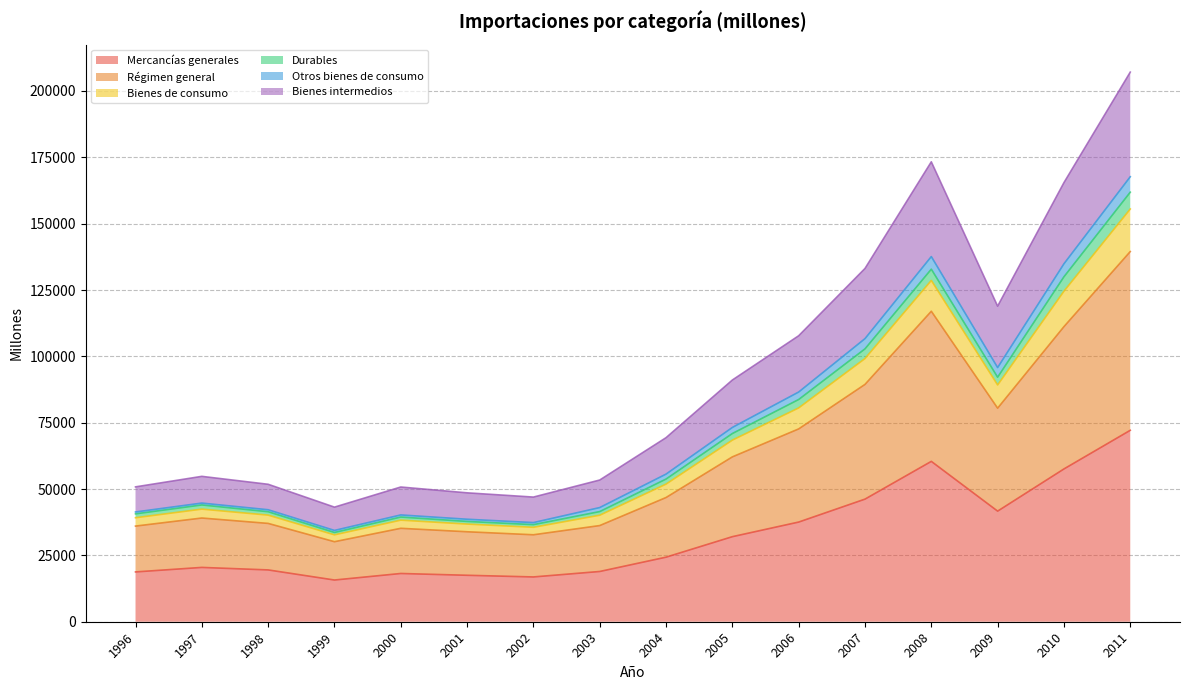

What is the total value across all series at 2009?

118909